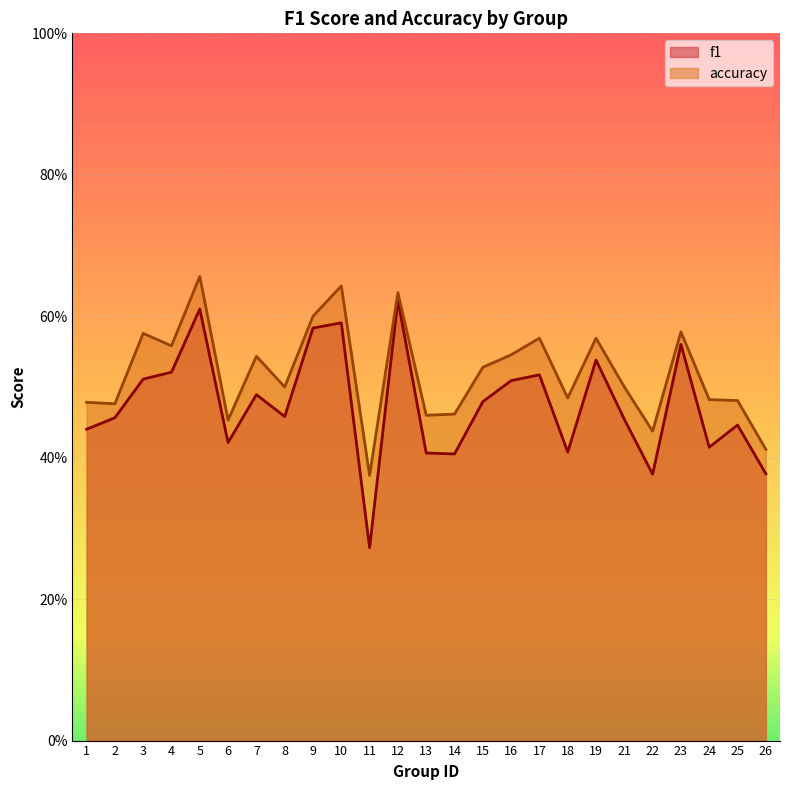

Does the chart display data point markers on the line(s)?

No